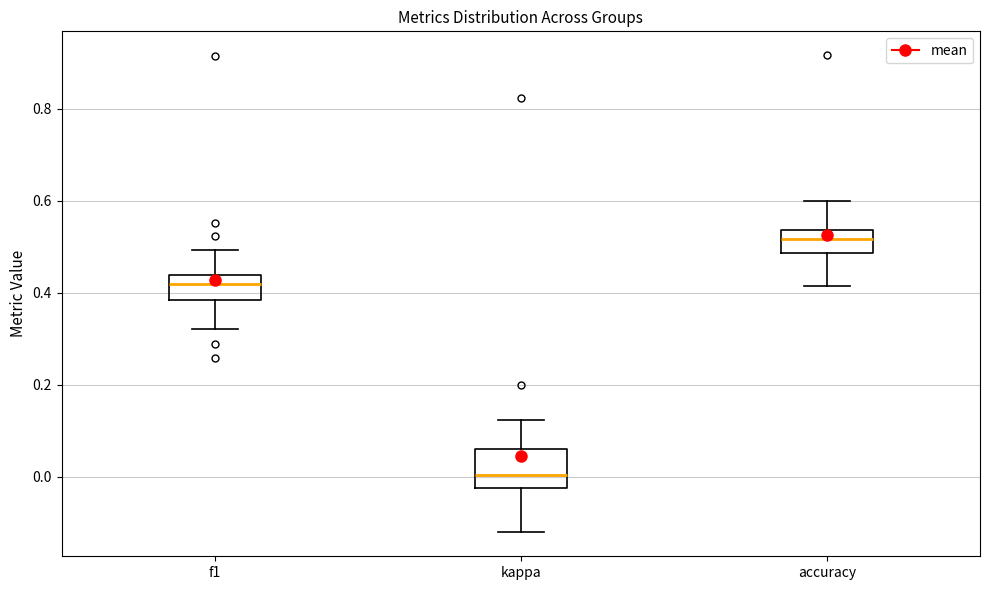

Reading left to right, read every box against the y-axis: the position of its median line, the range the box covers, and the ends of its whiskers. The values are not printed on the chart, so give them approximately, as read against the axis.

f1: median 0.42, box 0.38 to 0.44, whiskers 0.32 to 0.50
kappa: median 0.00, box -0.02 to 0.06, whiskers -0.12 to 0.12
accuracy: median 0.52, box 0.48 to 0.54, whiskers 0.42 to 0.60